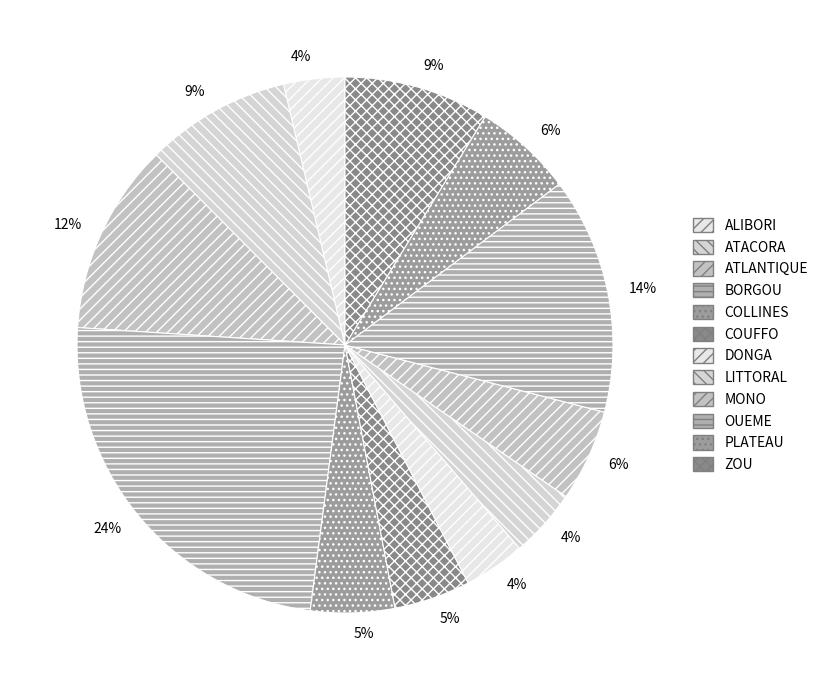

Is it true that ATACORA is 1% of the pie?

False